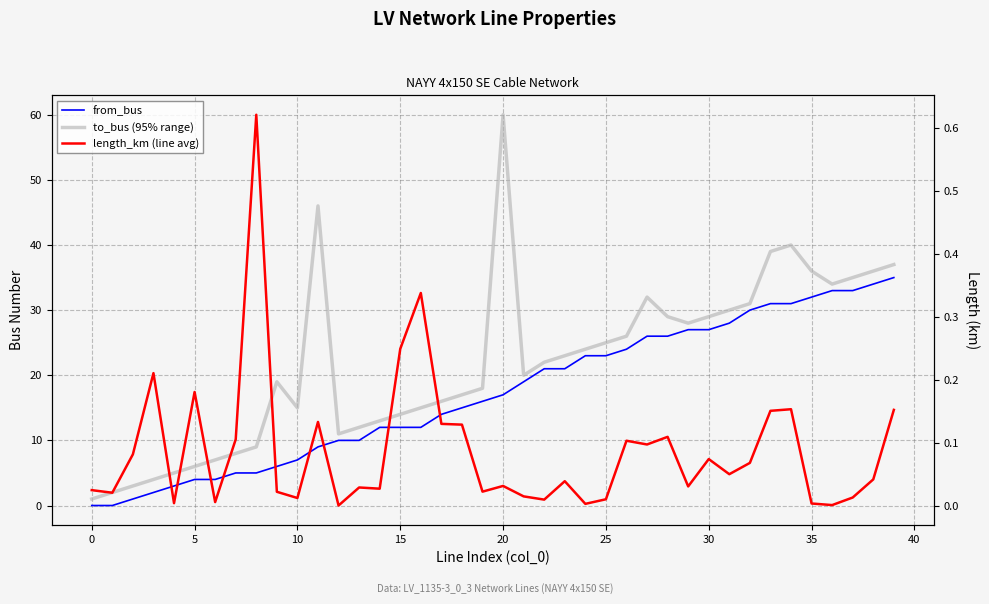

Rank the series at 17 from lowest to highest value.

length_km (line avg), from_bus, to_bus (95% range)